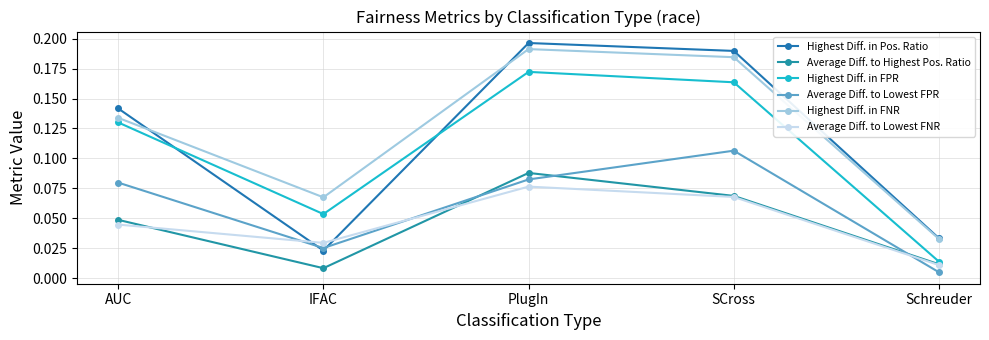

How many lines are shown in the chart?

6